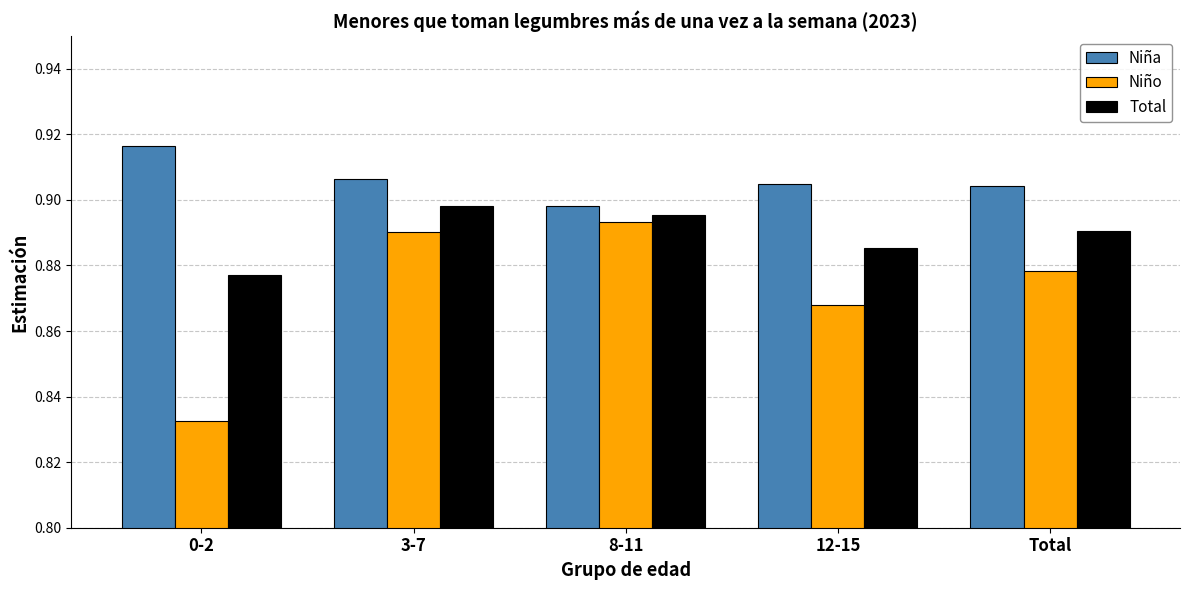

Is the value of Niña at 0-2 greater than the value of Niño at 0-2?

Yes